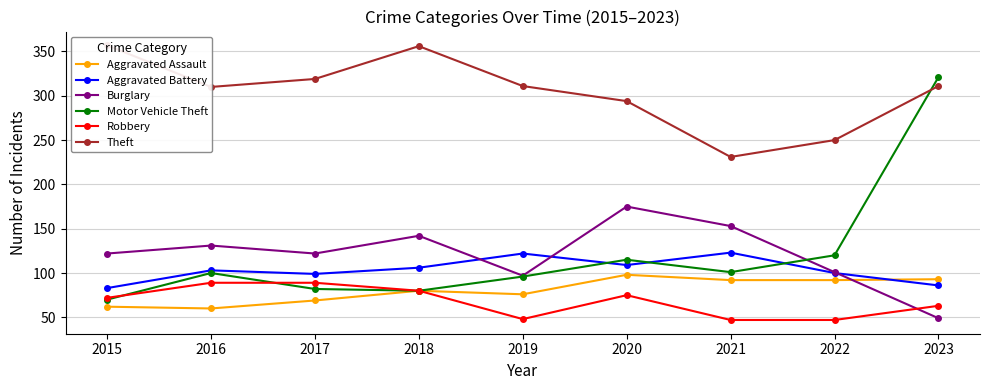

Where is the first local minimum for Aggravated Assault?

2016